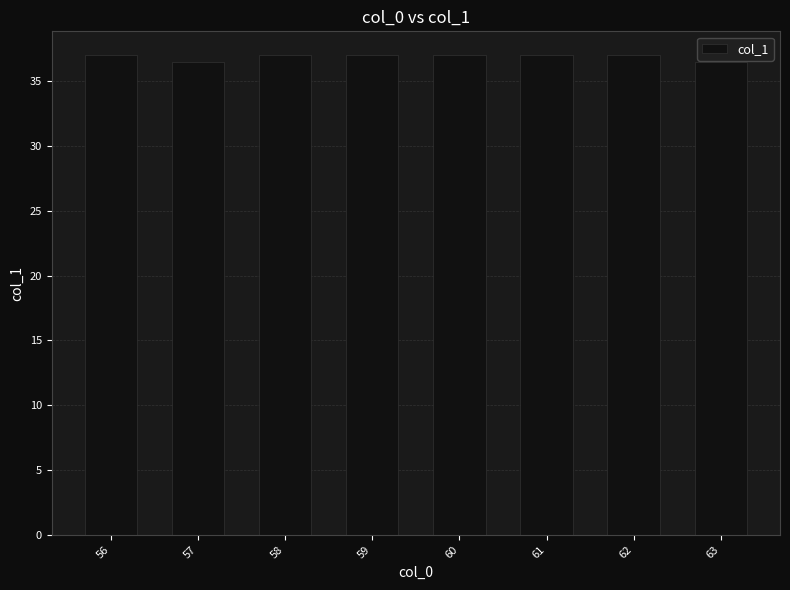

What is the ratio of the value at 63 to the value at 62?

1.0